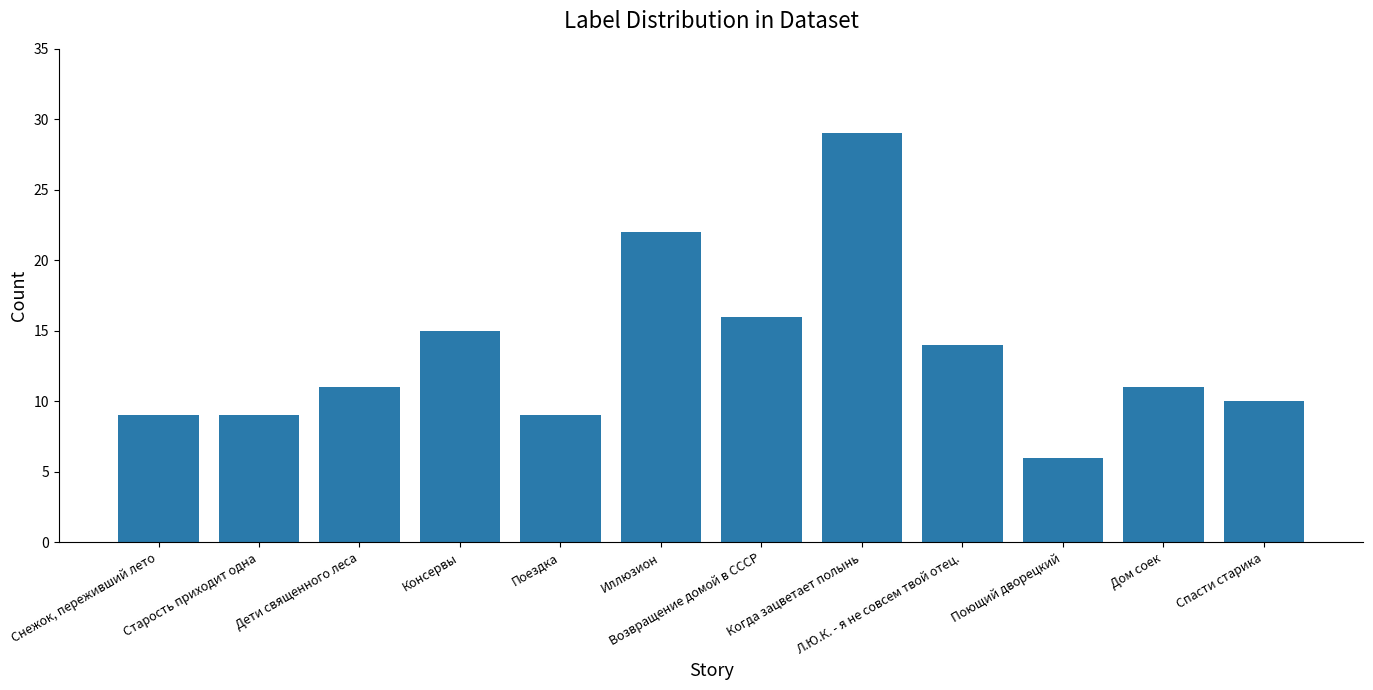

Is it true that the value at Возвращение домой в СССР is 28?

False